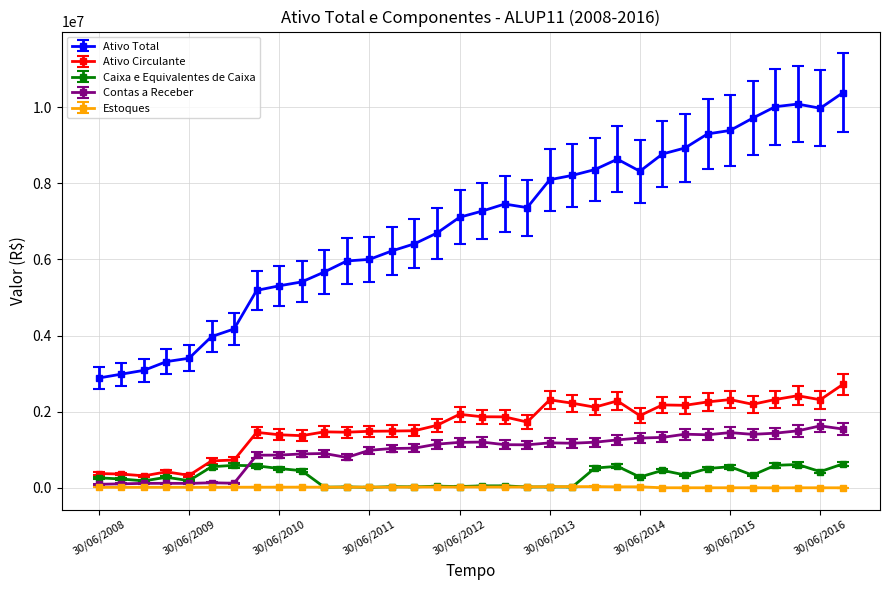

Which series has the widest spread of values?

Ativo Total